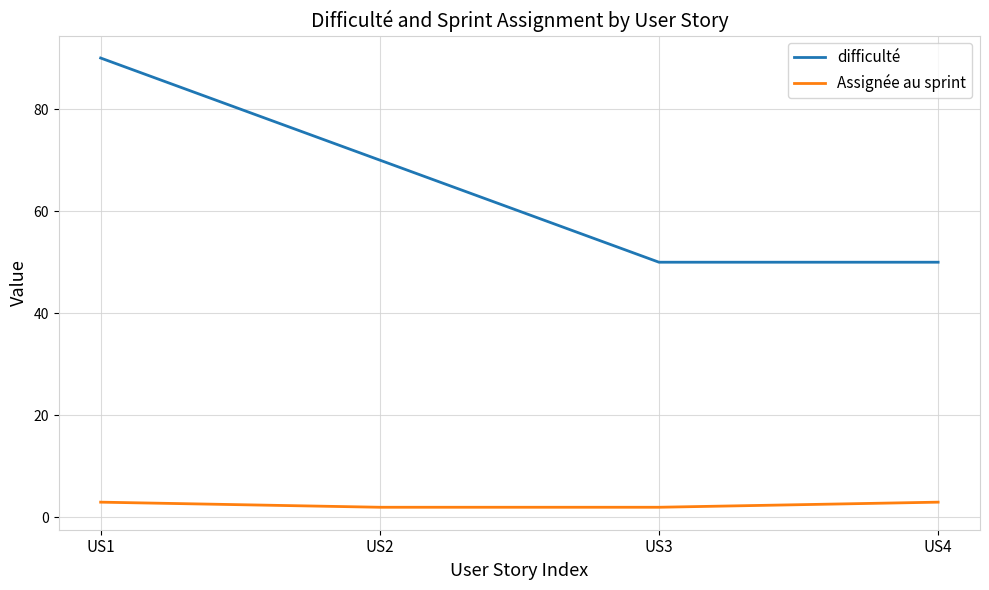

Between US1 and US4, which series saw the biggest shift?

difficulté